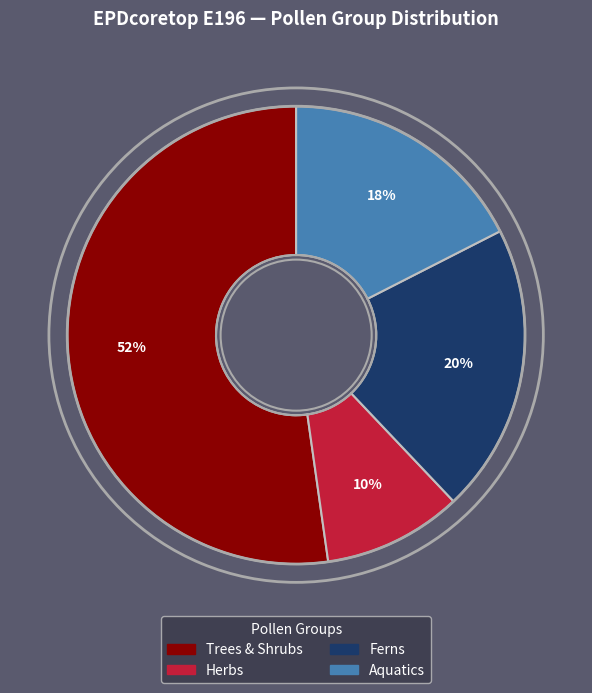

To the nearest percent, what is the average slice percentage?

25%